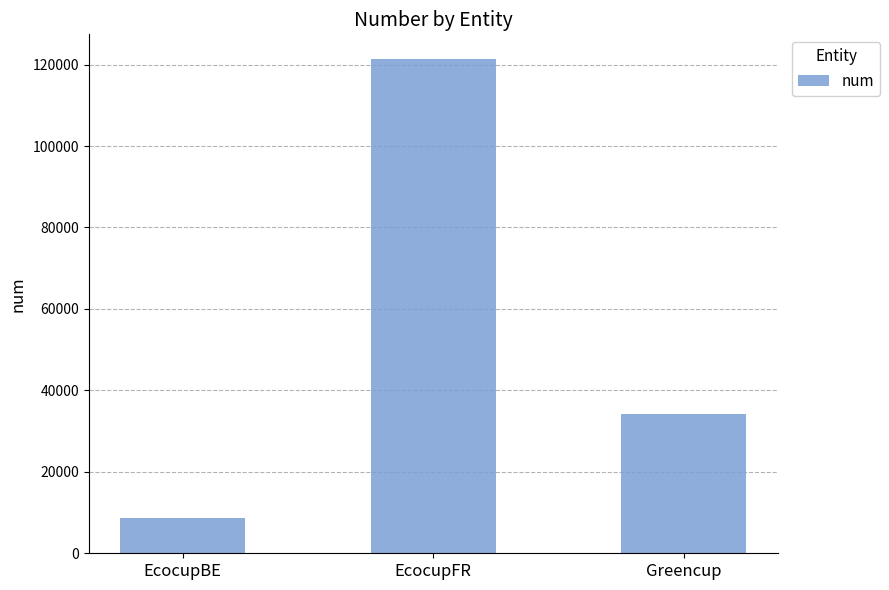

Reading left to right, what are all the values shown in this chart?

8716	121360	34319